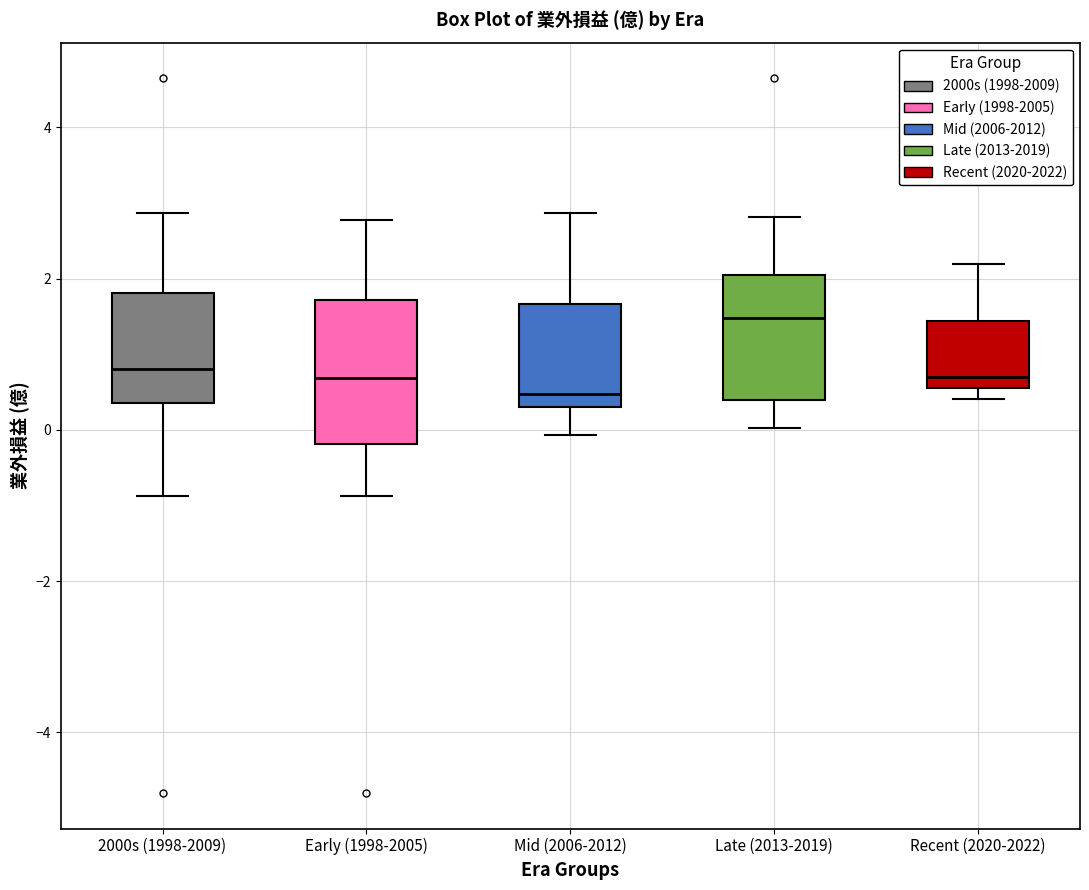

Which box has the highest median line?

Late (2013-2019)